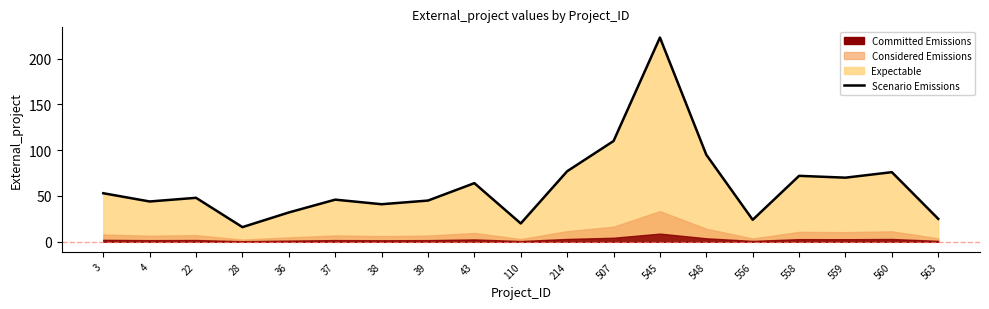

Where is the data nearest to the value 119?

507